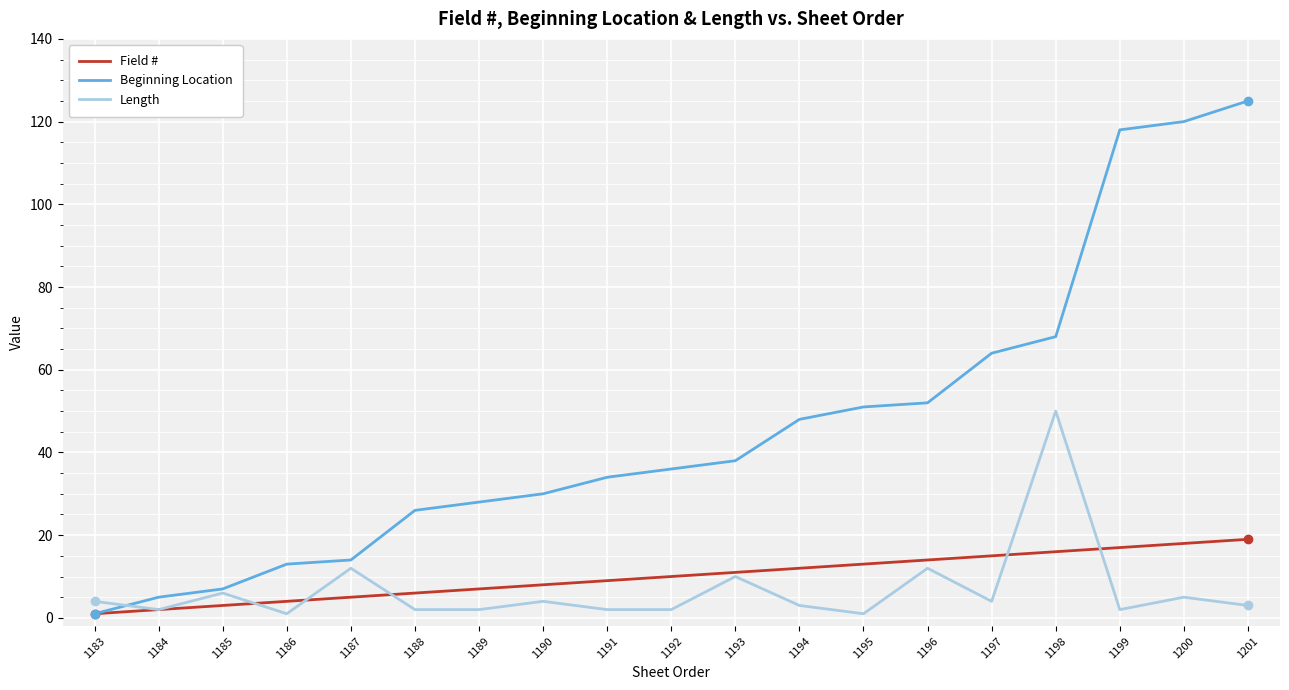

What is the greatest value displayed?

125